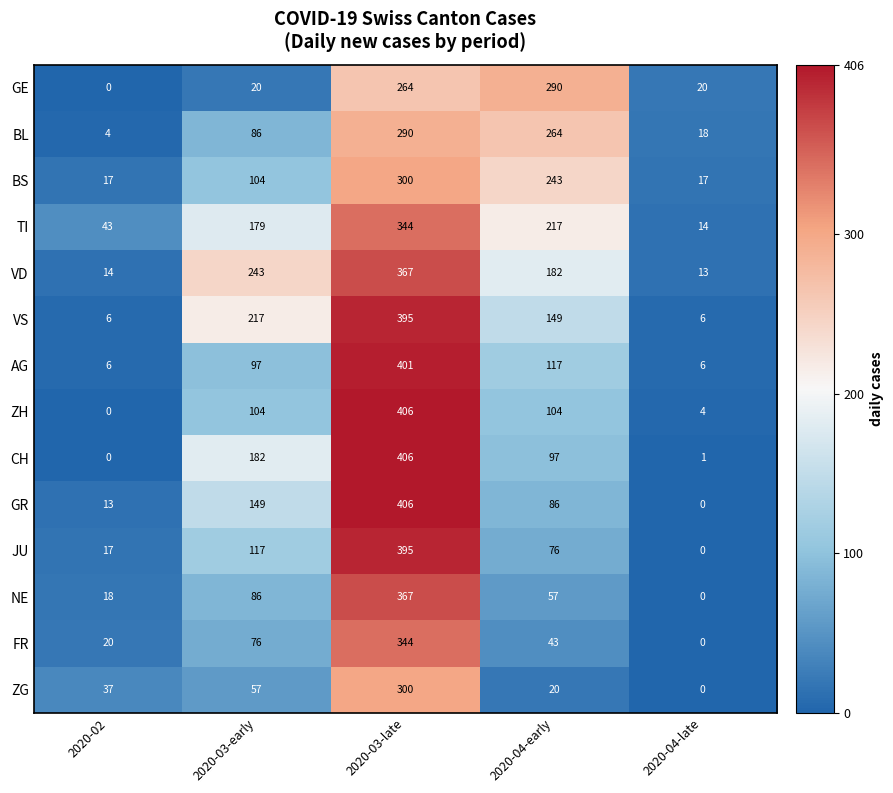

Where is BL nearest to the value 147?

2020-03-early